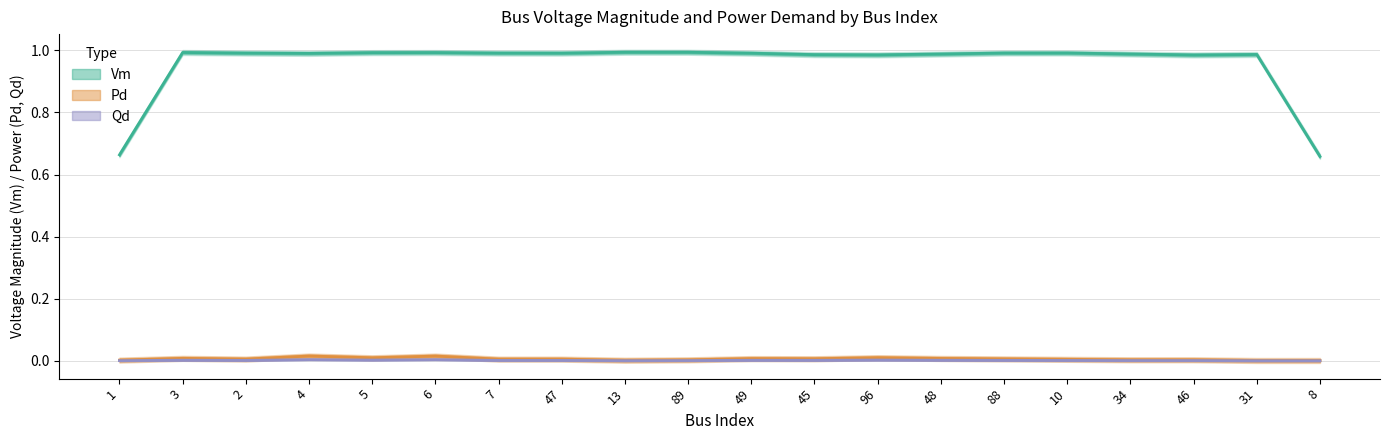

List the series in order of their peak value, lowest first.

Qd, Pd, Vm